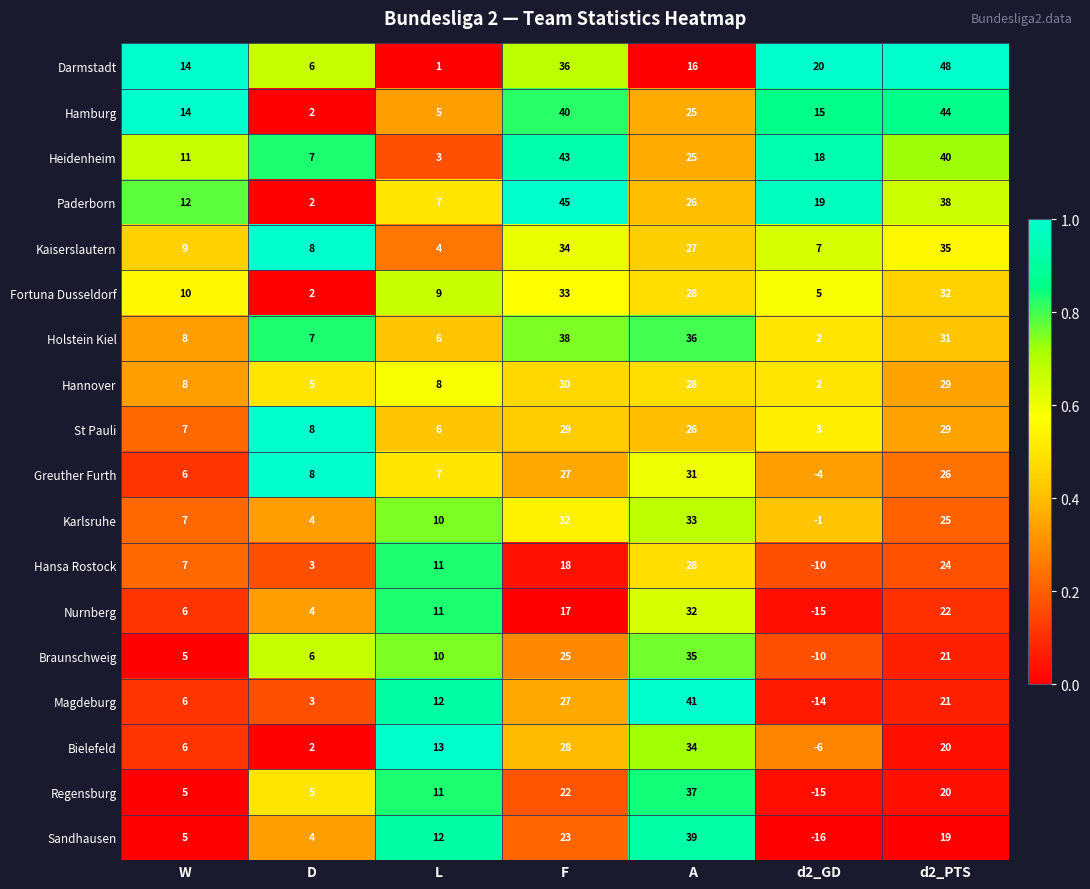

List the labels in order of Kaiserslautern value, smallest first.

L, d2_GD, D, W, A, F, d2_PTS